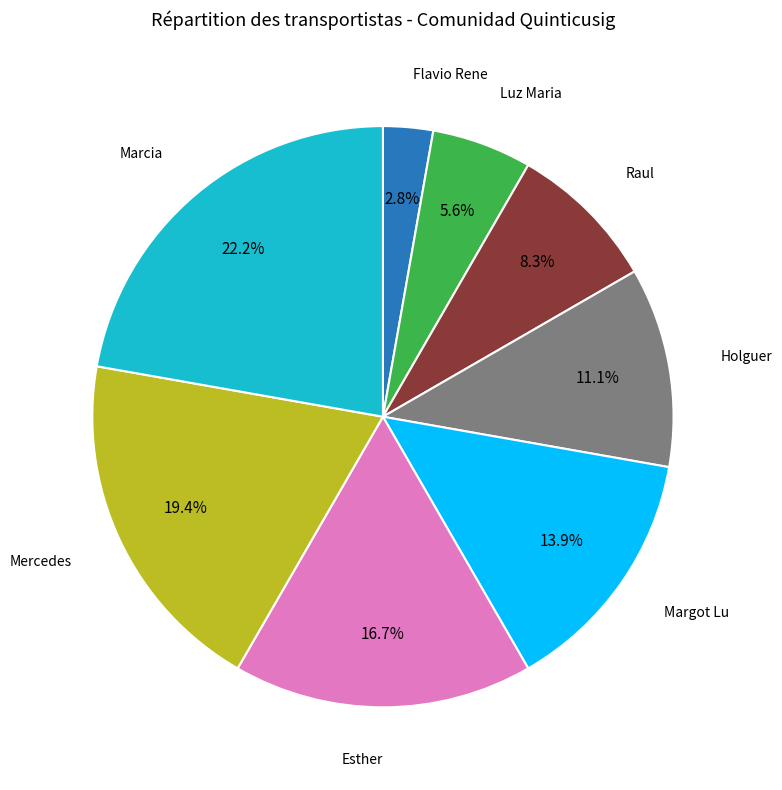

Count the number of slices in the pie.

8